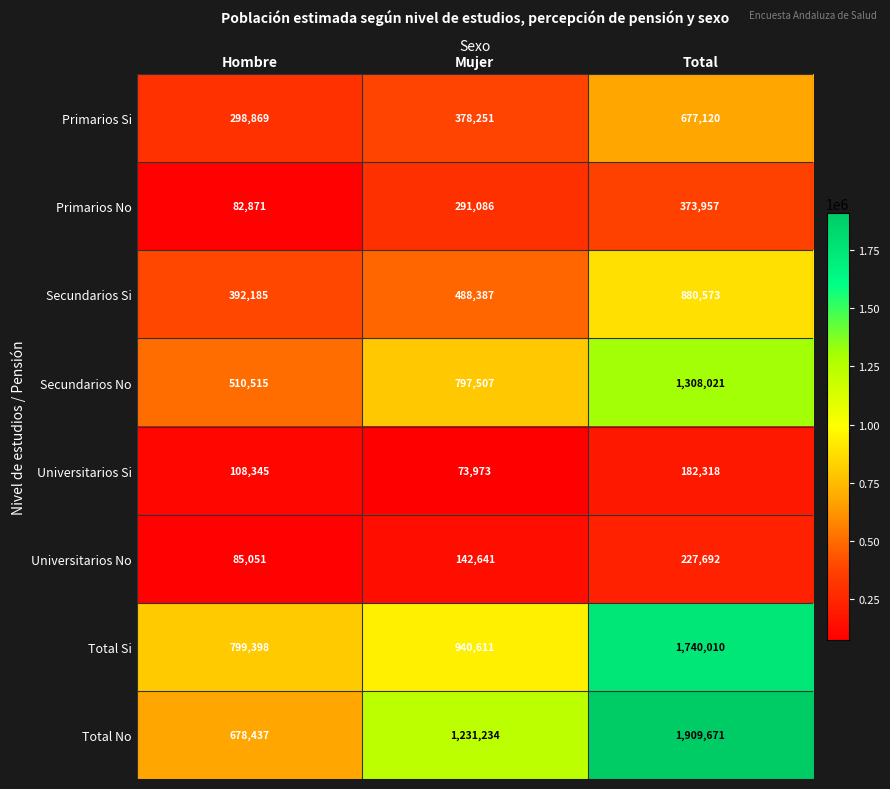

At which label is Primarios Si closest to 487994?

Mujer